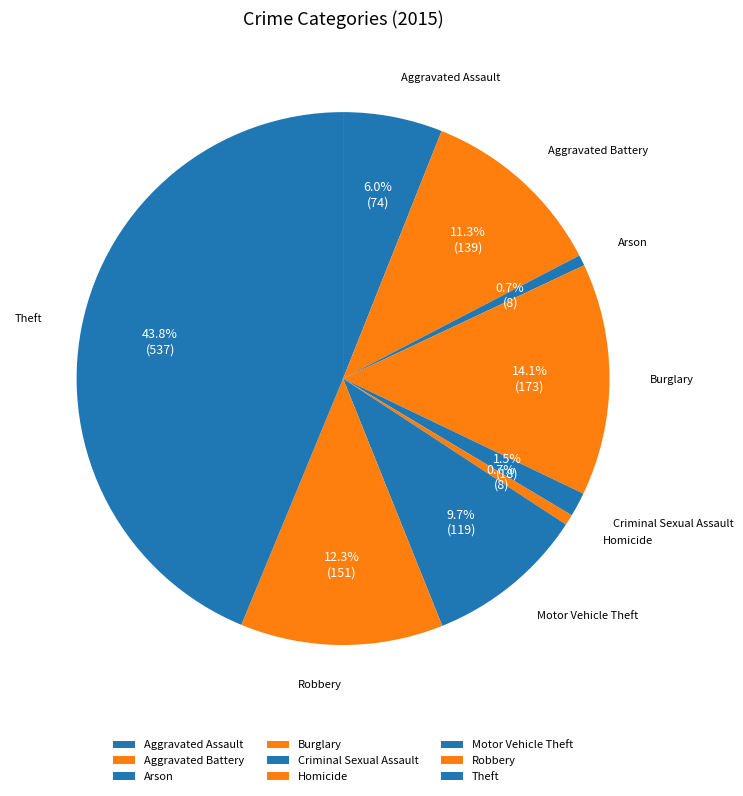

To the nearest percent, what is the difference between the Aggravated Battery and Aggravated Assault slice percentages?

5%